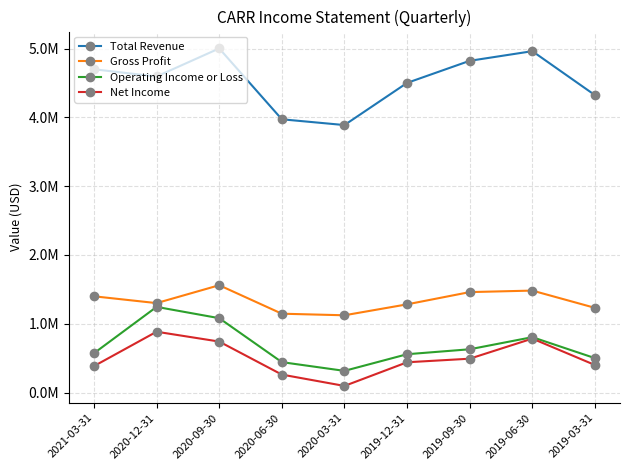

True or false: Operating Income or Loss and Net Income cross at least once.

False